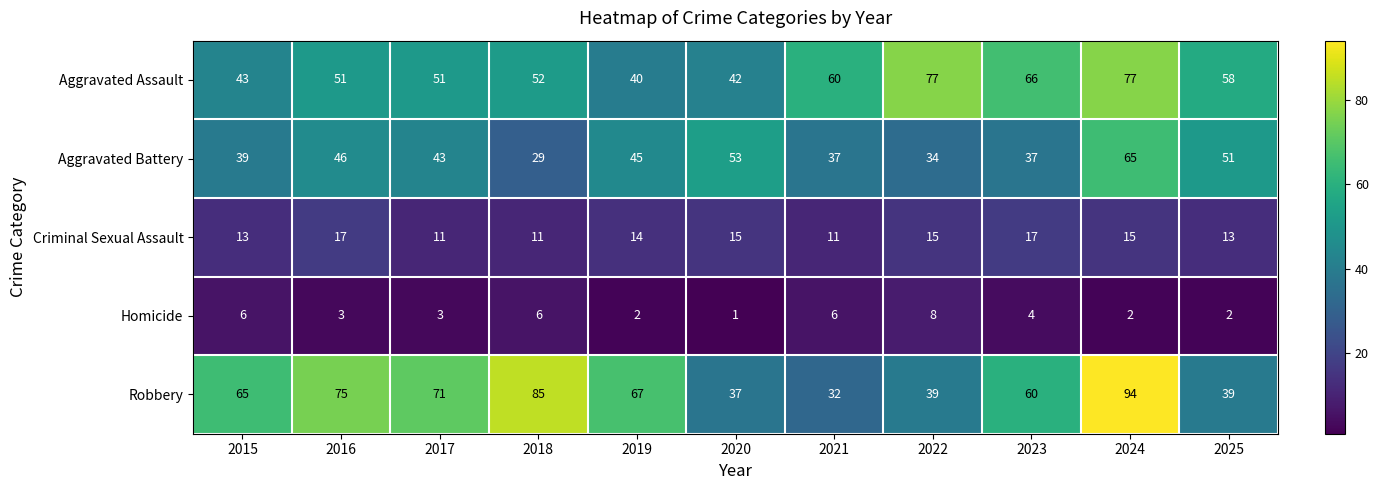

What is the difference between the maximum and second lowest values in the Aggravated Battery series?

31